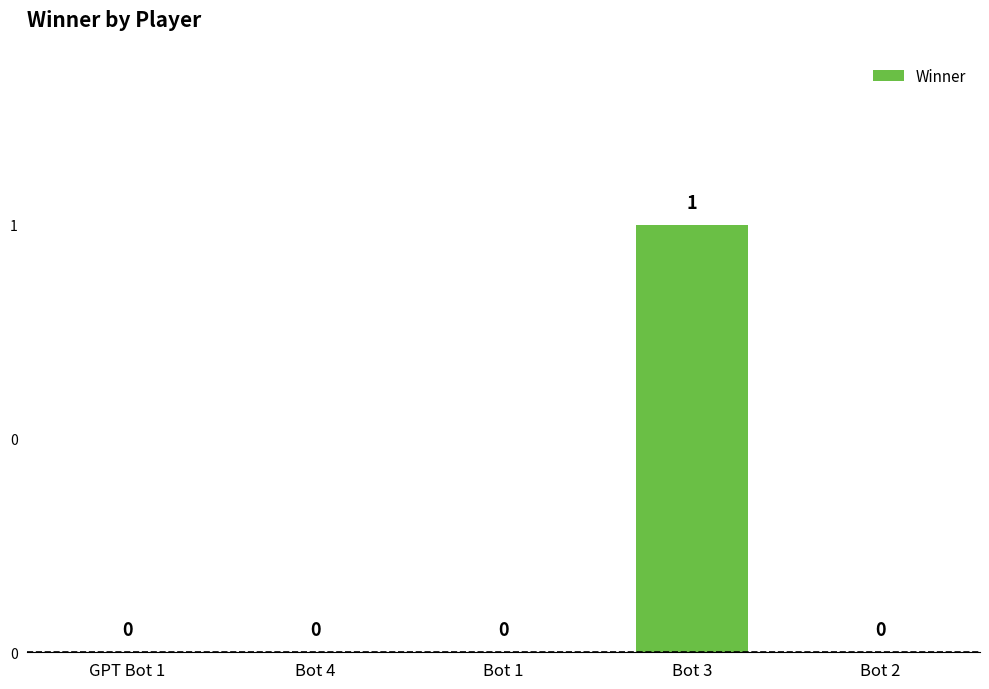

Are the bars grouped side by side (vs. stacked)?

No